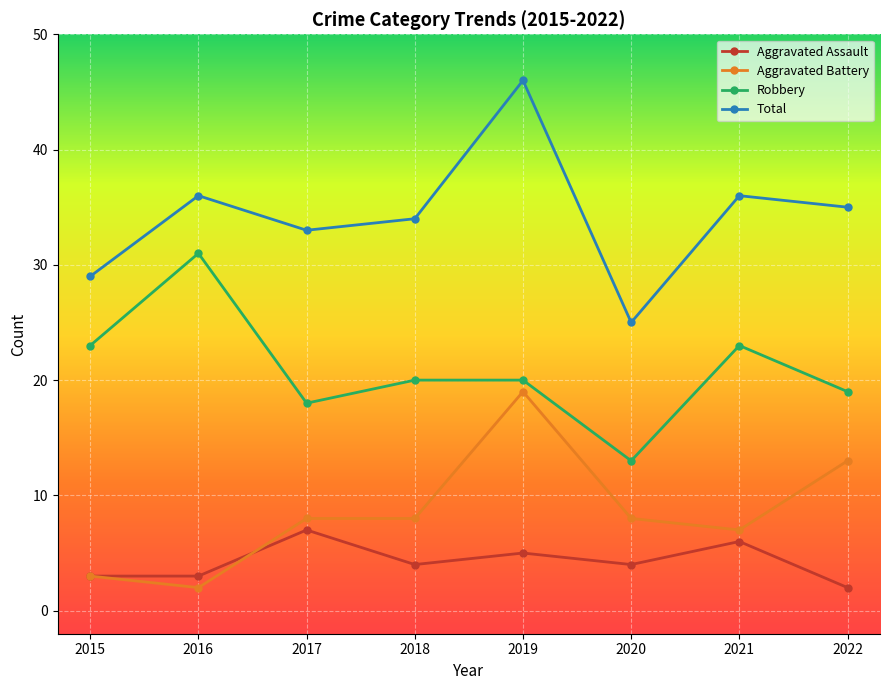

What is the maximum value shown in the chart?

46